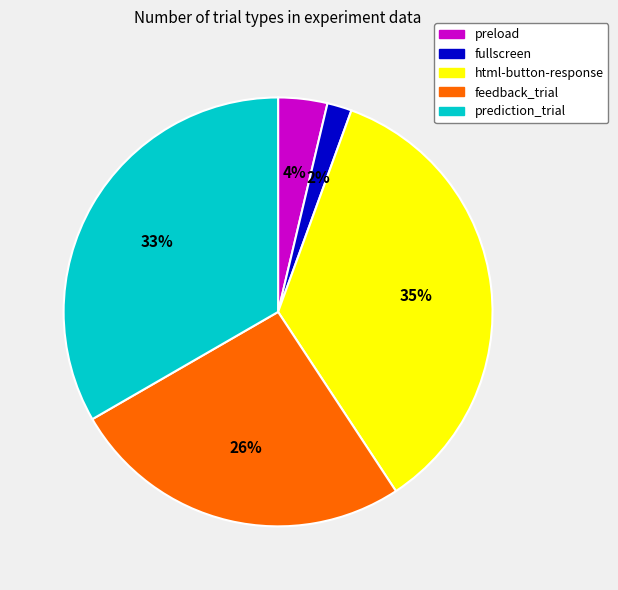

To the nearest percent, what percentage of the pie is prediction_trial?

33%